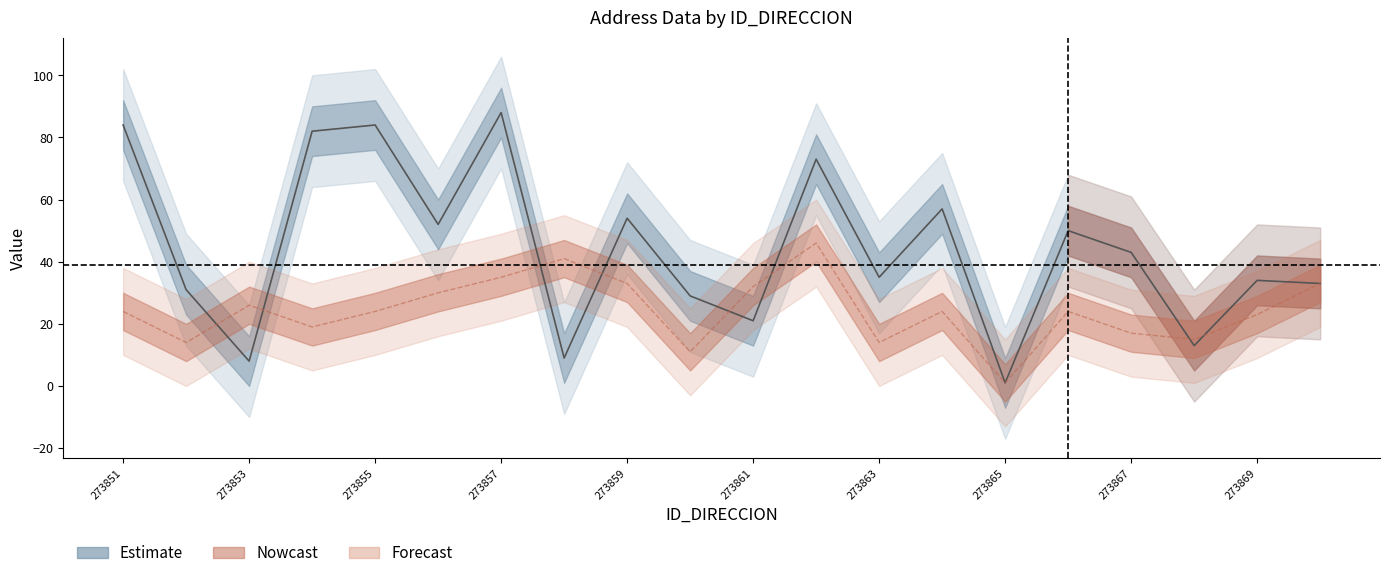

In NUMERO_PLACA_DIRECCION, how many points are higher than both neighbors (excluding endpoints)?

7